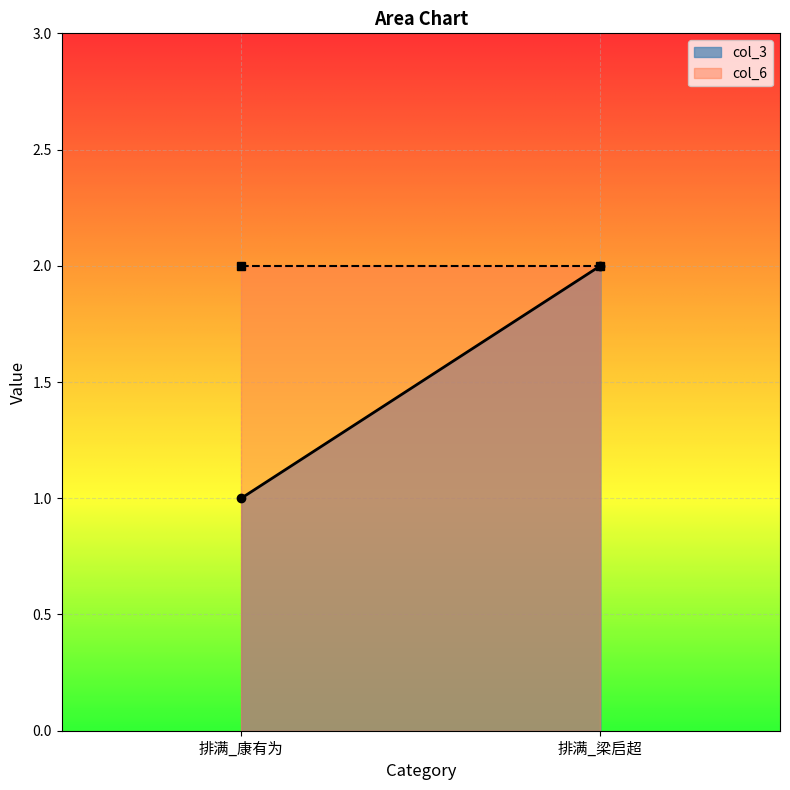

What is the value of the col_3 point at the 2nd from the left?

2